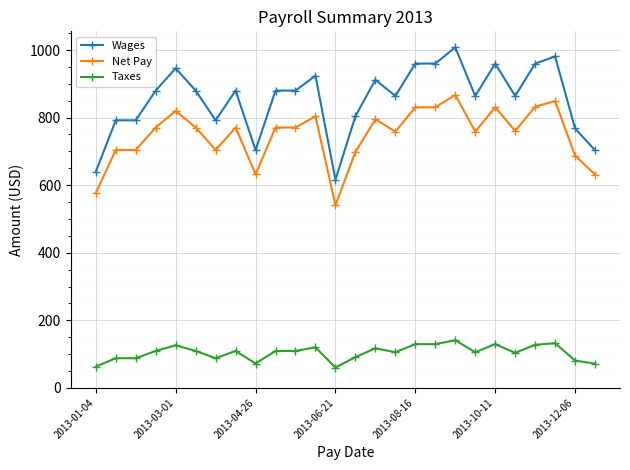

How many values in the Net Pay series are below 770?

12